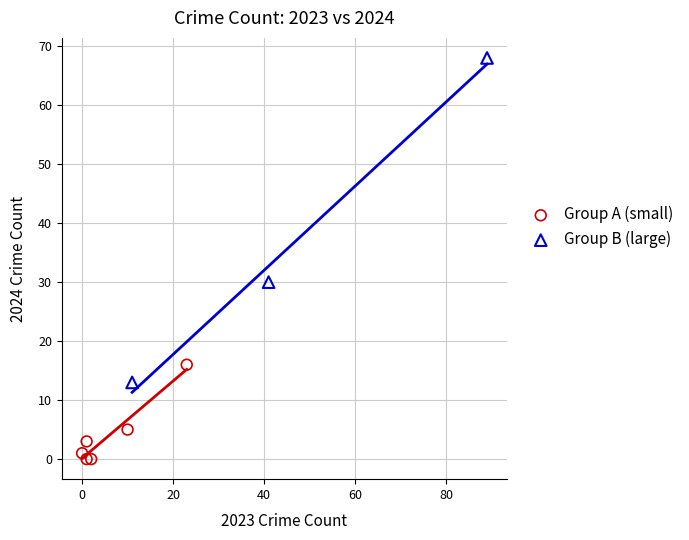

Which series reaches the maximum Y coordinate?

Group B (large)